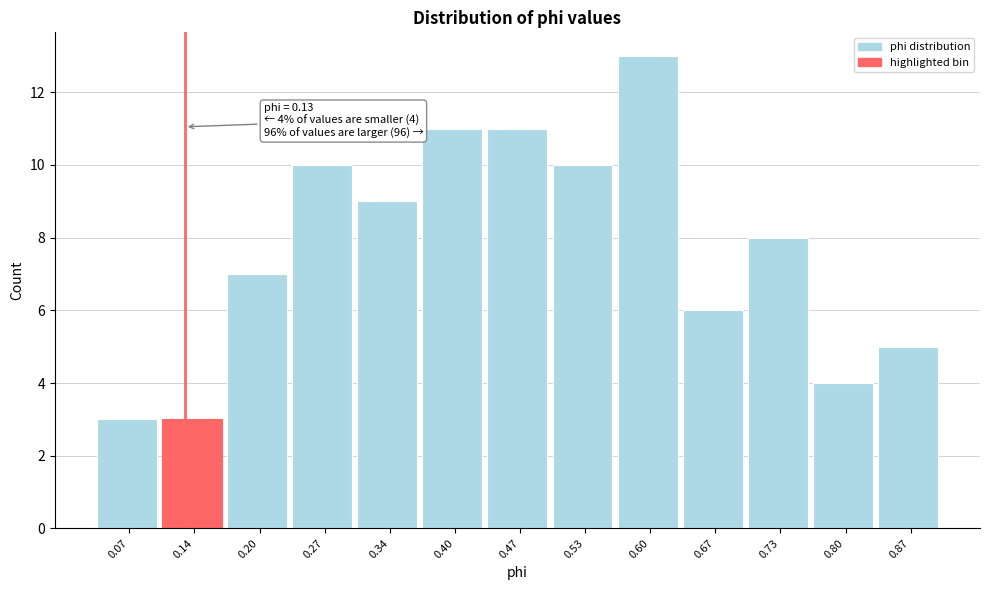

Over which range of the x-axis is the bar tallest?

0.57 to 0.63